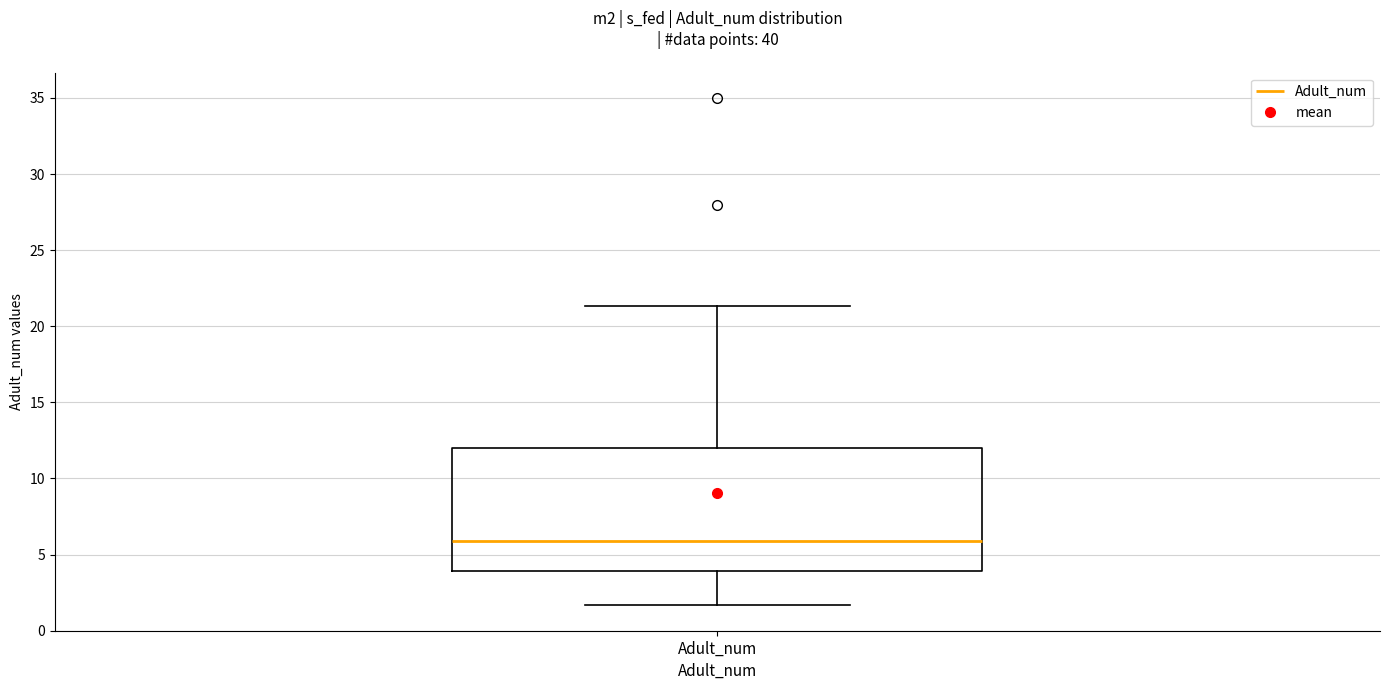

Transcribe this box plot: give where the median line is, the range the box spans, and where the two whiskers end, as read against the y-axis. The values are not printed on the chart, so give them approximately, as read against the axis.

median 6.0, box 4.0 to 12.0, whiskers 1.5 to 21.5